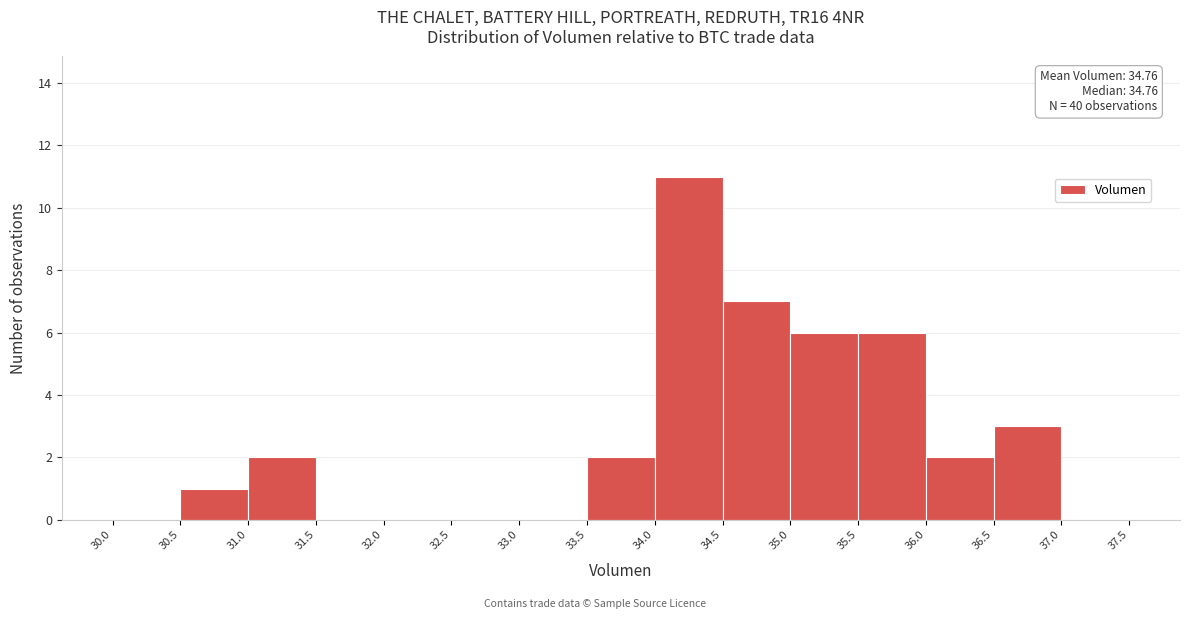

Which range on the x-axis has the tallest bar?

34.0 to 34.5